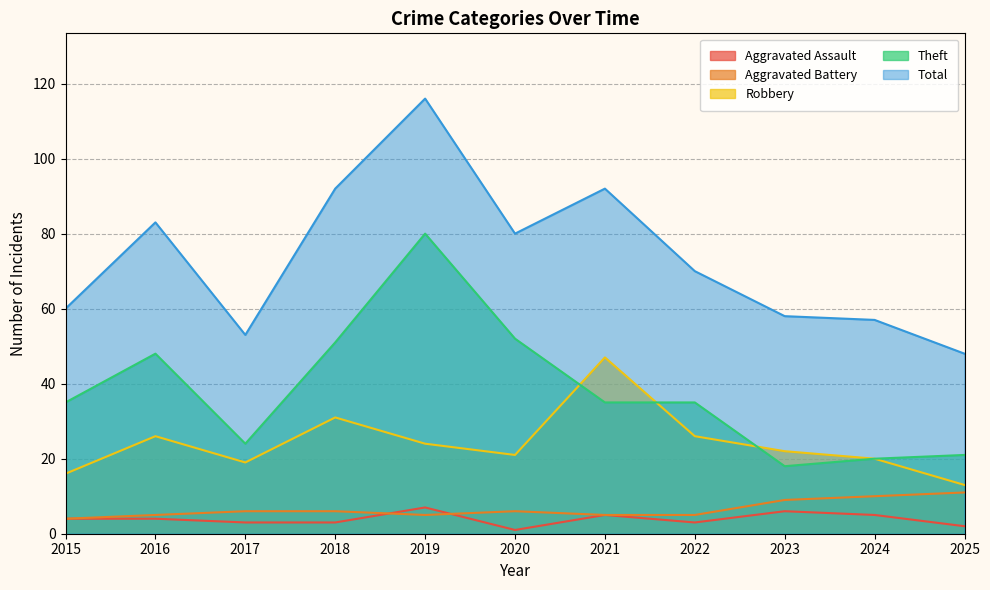

How many interior local valleys does the Robbery series have?

2